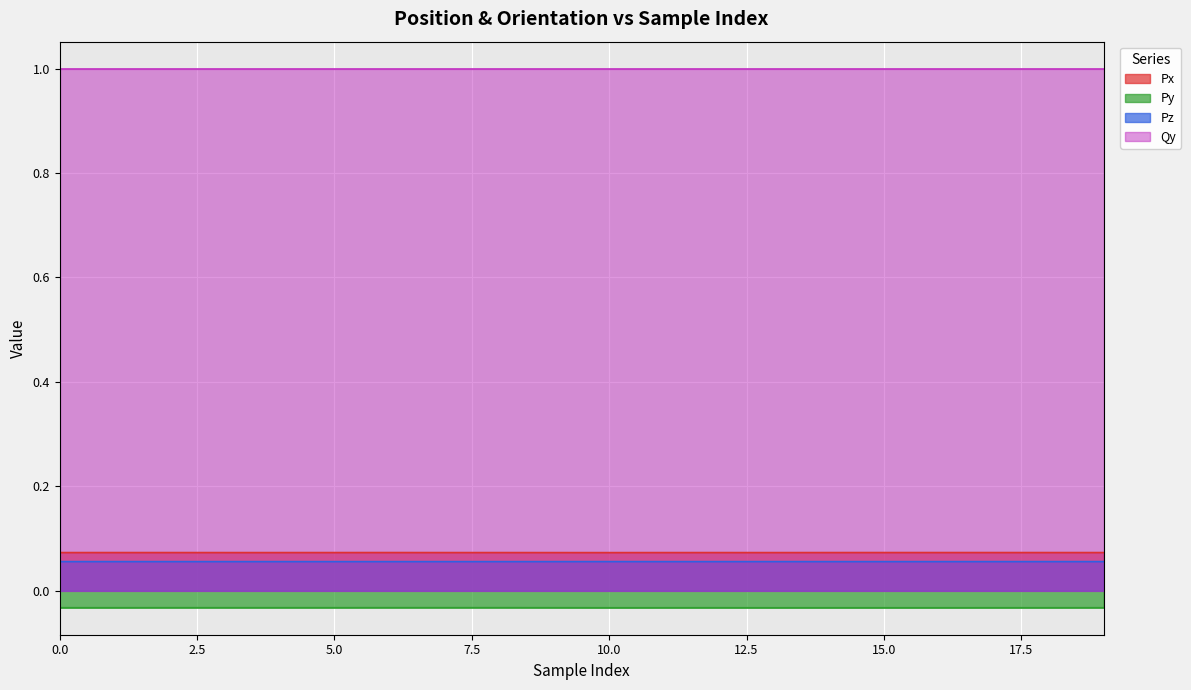

Between 0 and 15, which series saw the biggest shift?

Py